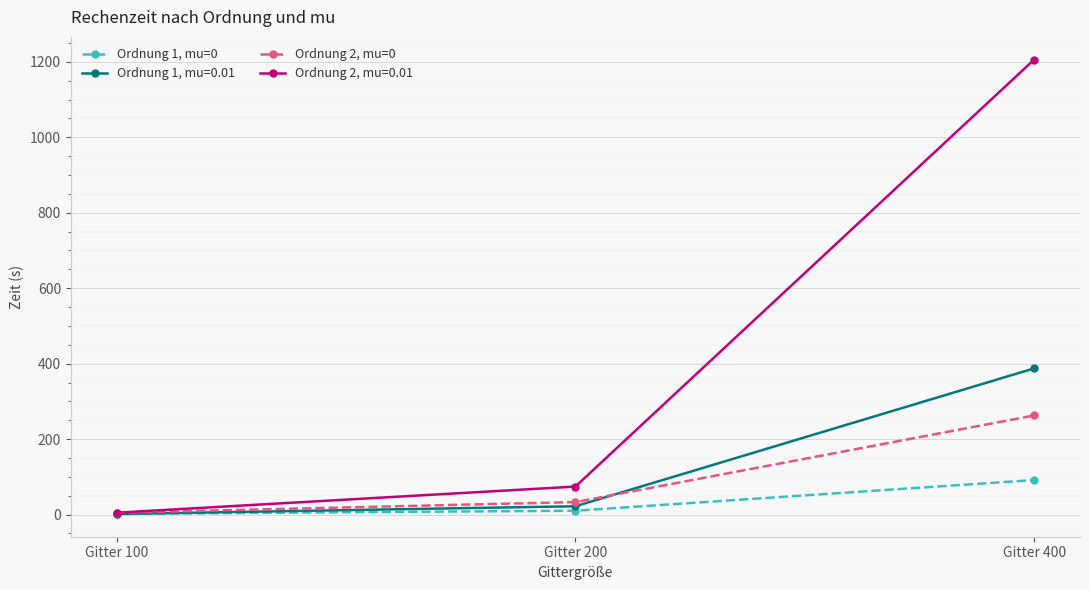

Rank the categories by Ordnung 2, mu=0 value from lowest to highest.

Gitter 100, Gitter 200, Gitter 400